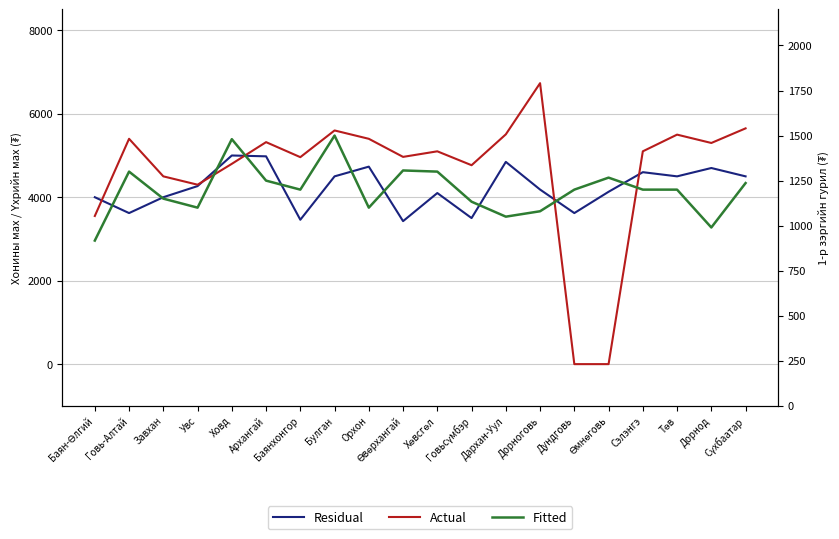

Is it true that Residual equals 2472.5 at Сэлэнгэ?

False